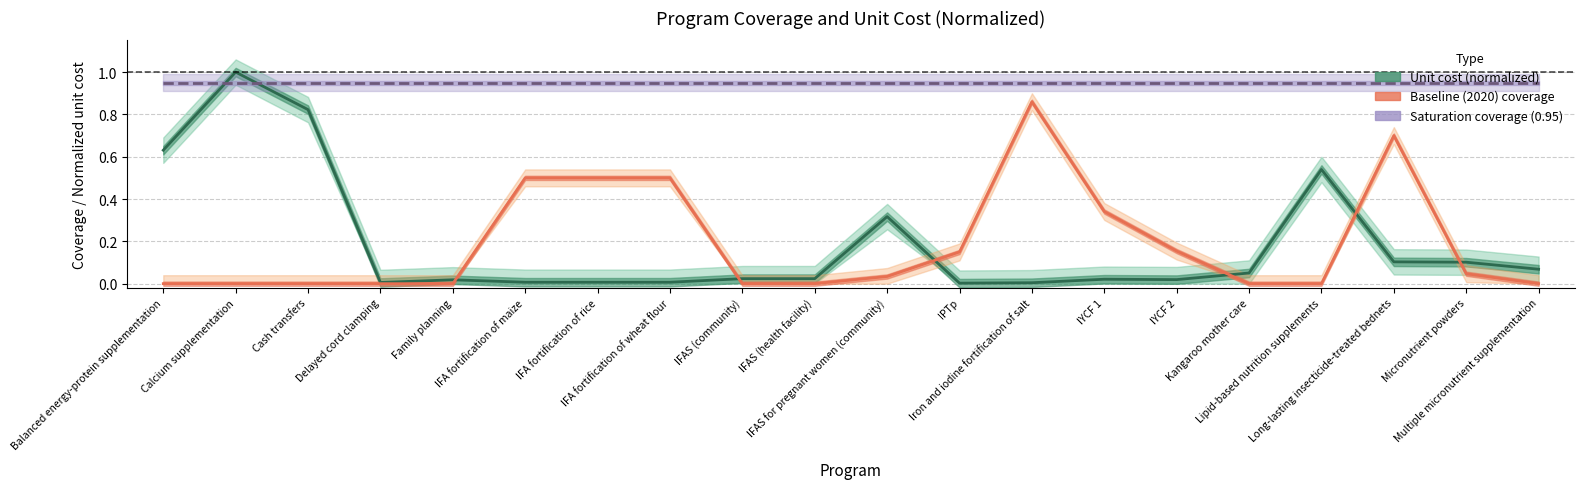

At which category is the sum across all series the highest?

Calcium supplementation